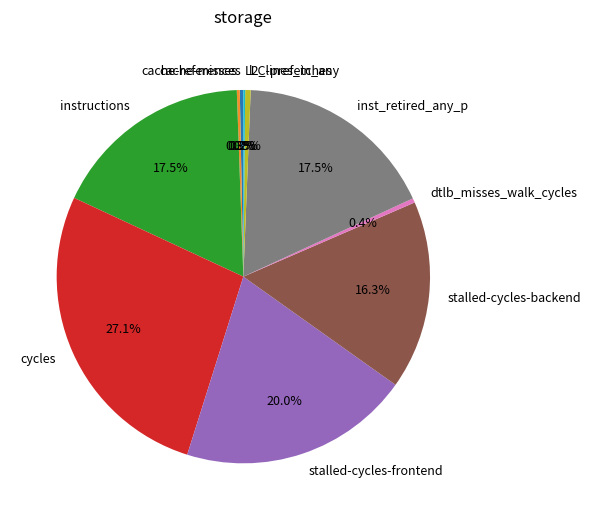

To the nearest percent, what is the difference between the largest and smallest slice percentages?

27%